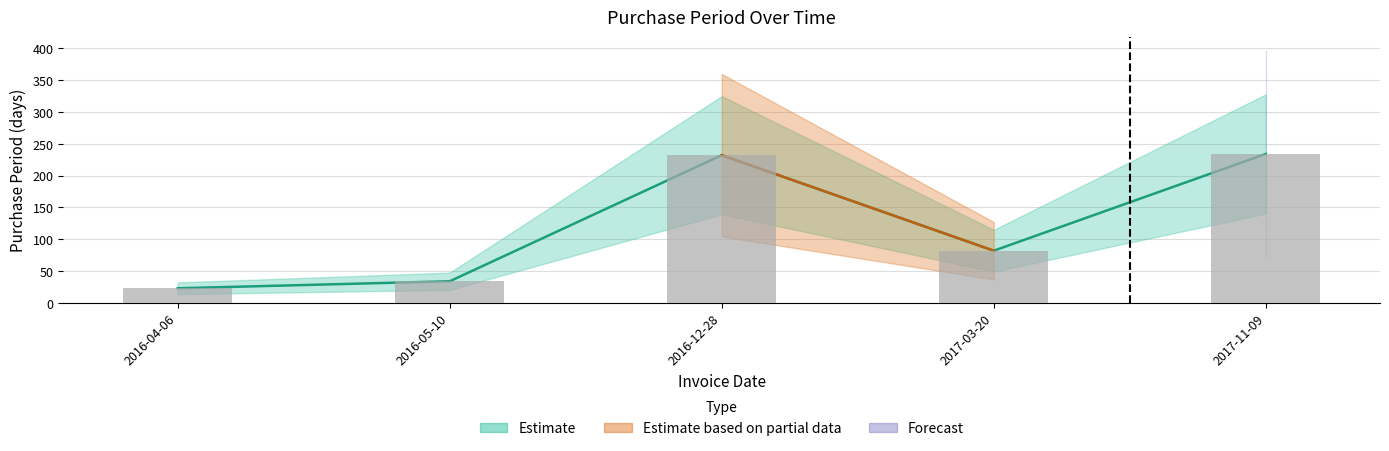

What is the change in value from 2017-03-20 to 2017-11-09?

+152